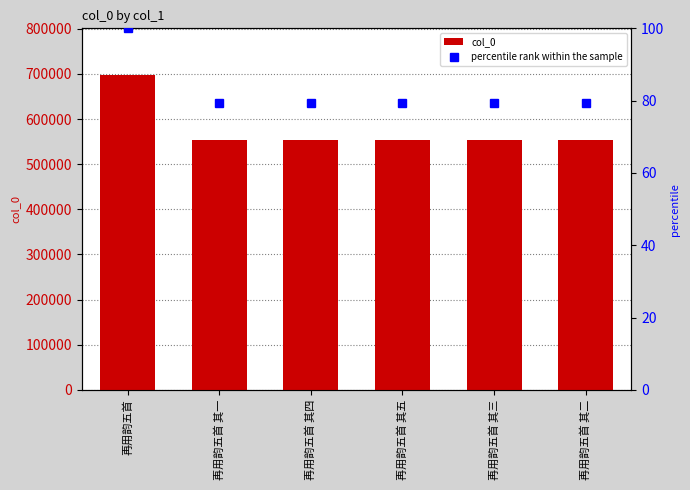

Rank the series by their maximum value, from highest to lowest.

col_0, percentile rank within the sample